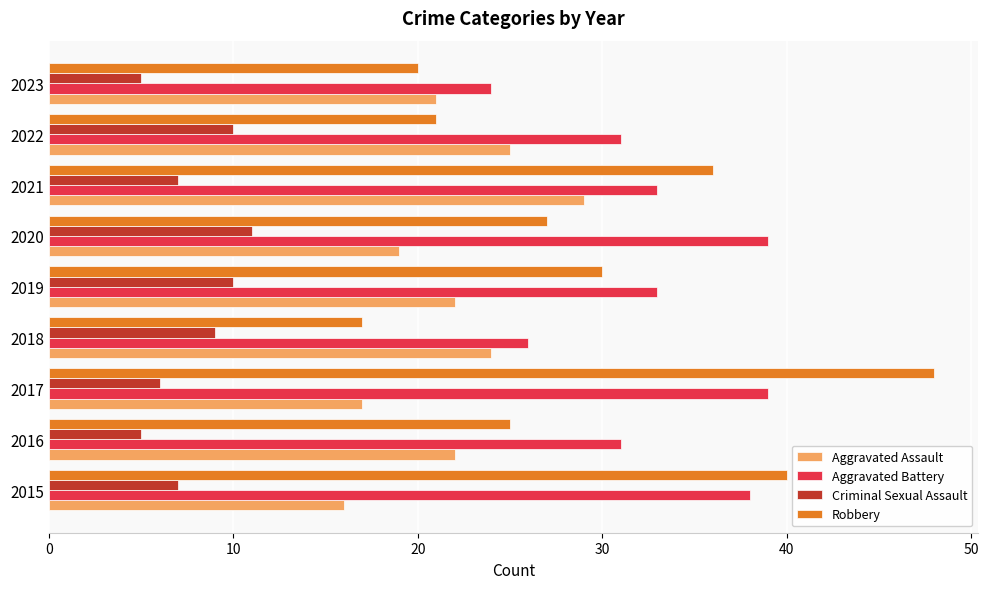

The Aggravated Battery series shows 59 at 2017. True or false?

False